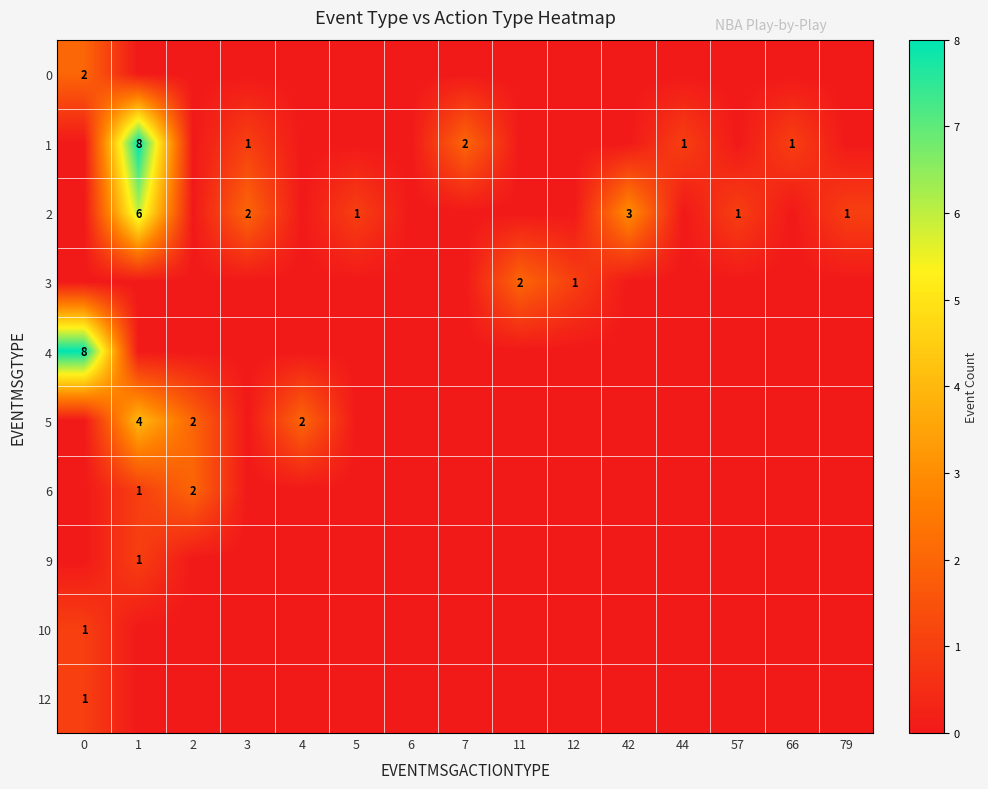

Count the number of categories in the chart.

15